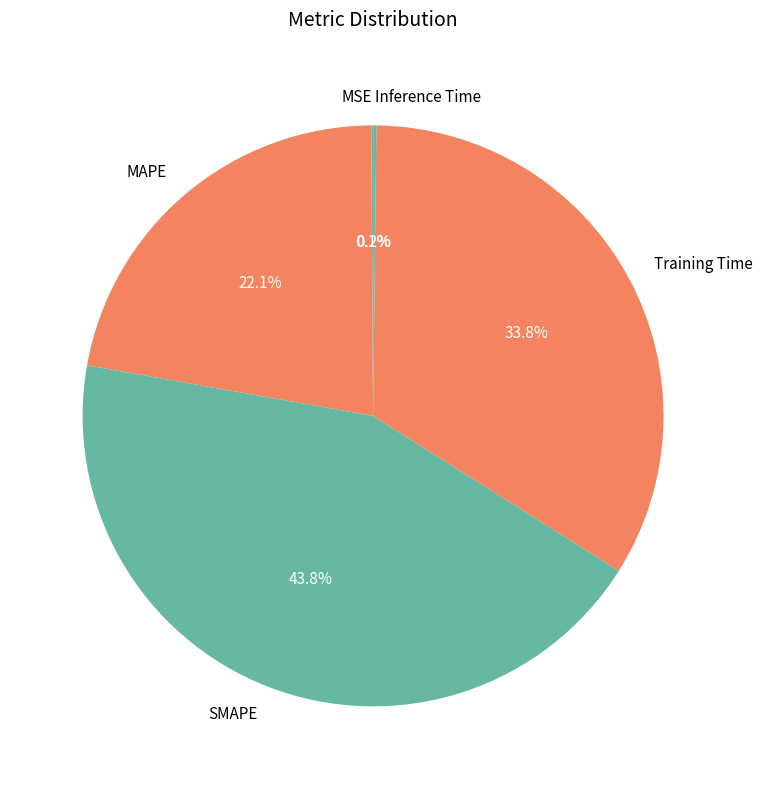

To the nearest percent, what is the average slice percentage?

20%